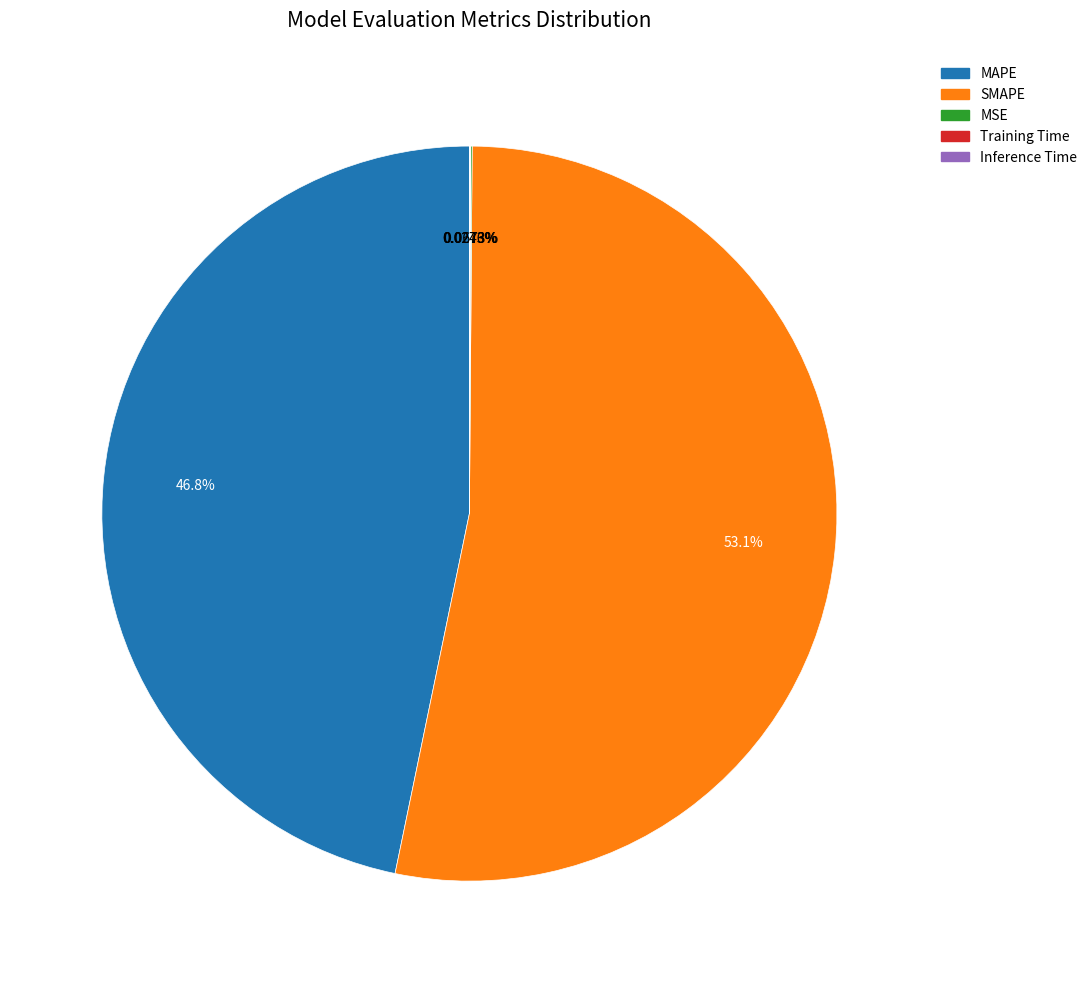

Which category has the biggest portion of the pie?

SMAPE